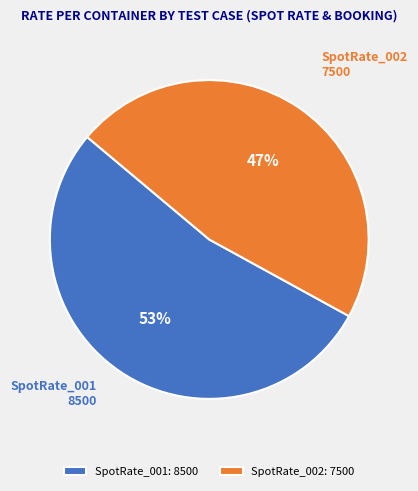

Do SpotRate_001 and SpotRate_002 together represent more than half of the pie?

Yes